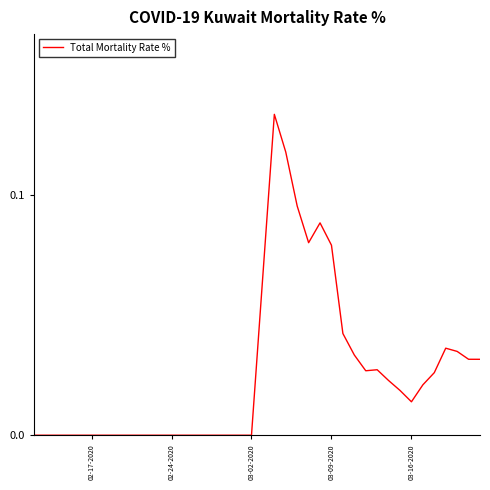

Count the number of categories in the chart.

40